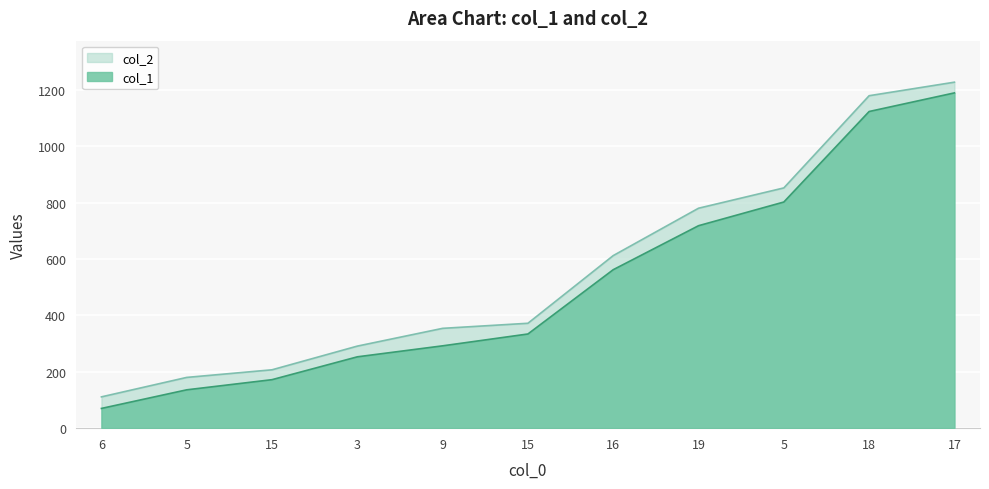

Reading right to left, transcribe all the data shown in this chart.

col_1: 1189	1123	802	718	562	334	292	253	172	136	70
col_2: 1227	1179	852	780	612	372	354	291	207	180	111